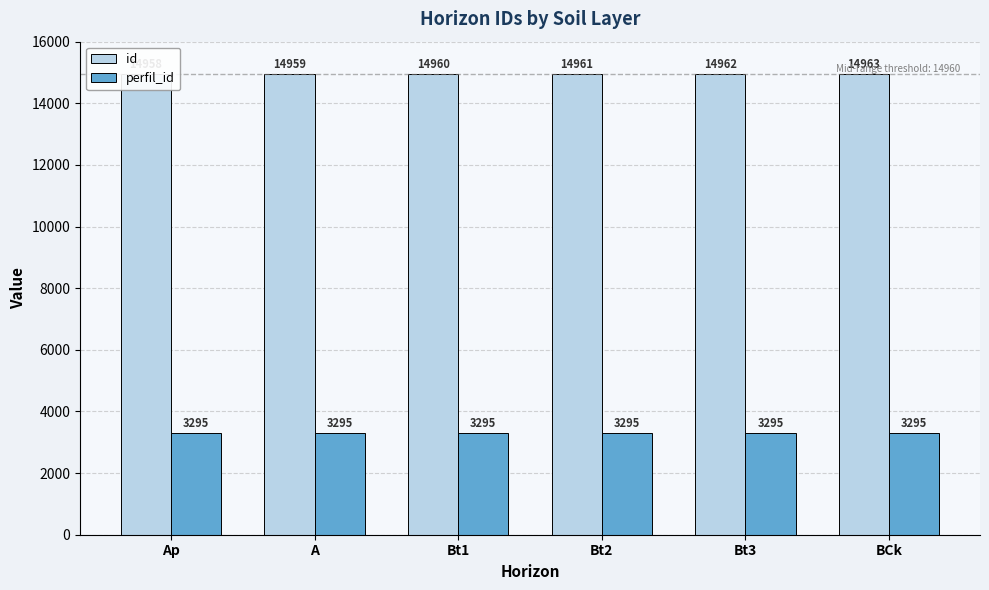

Reading left to right, list all the values displayed in this chart.

id: Ap=14958	A=14959	Bt1=14960	Bt2=14961	Bt3=14962	BCk=14963
perfil_id: Ap=3295	A=3295	Bt1=3295	Bt2=3295	Bt3=3295	BCk=3295